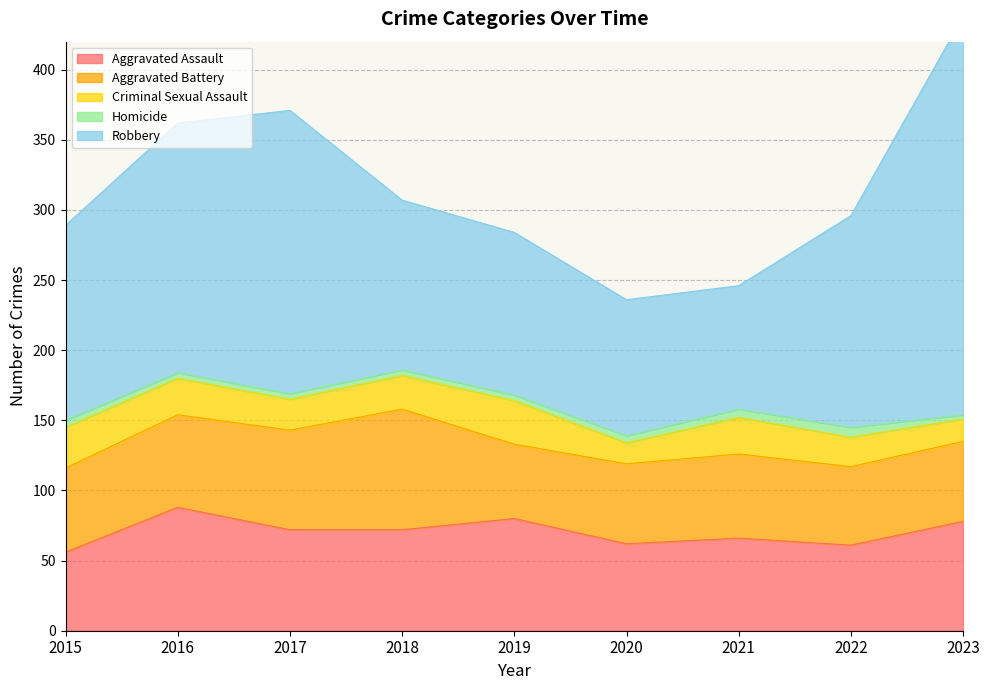

Where is Aggravated Assault nearest to the value 72?

2017